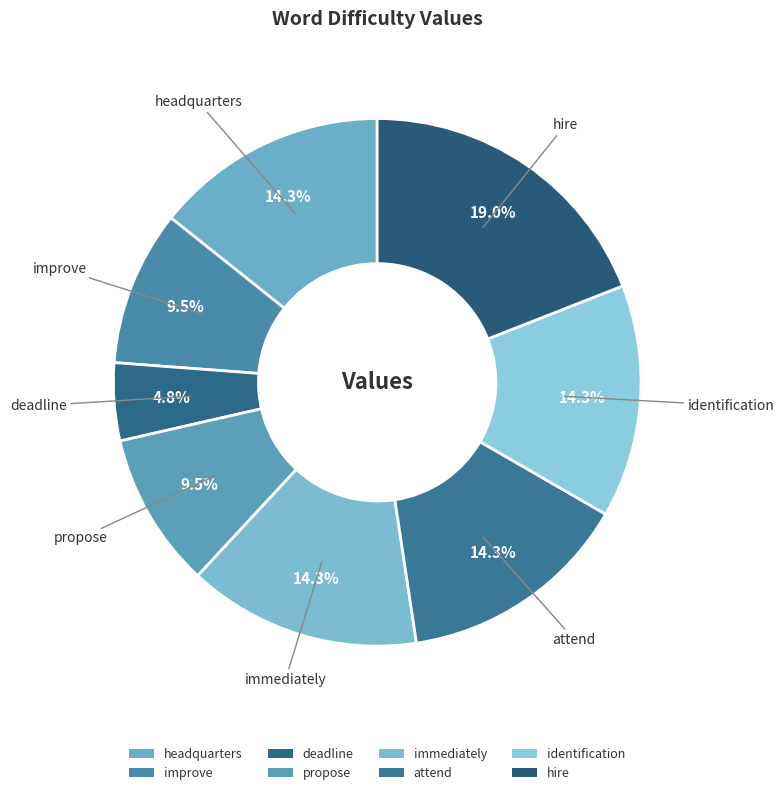

How many slices are in this pie chart?

8